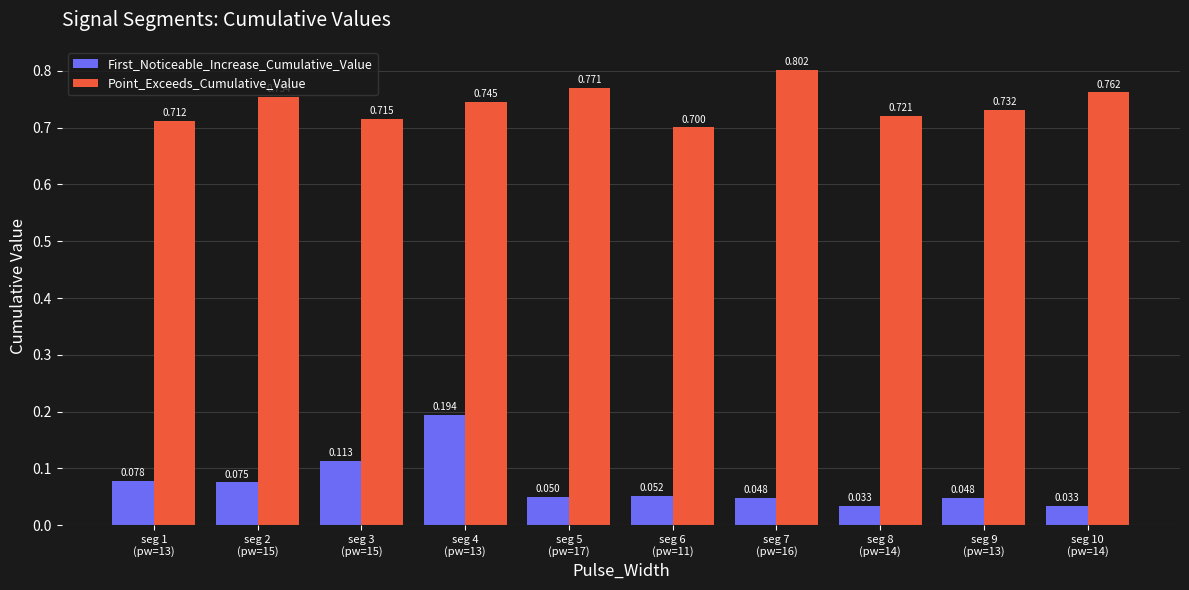

Which series has the largest range (max minus min)?

First_Noticeable_Increase_Cumulative_Value